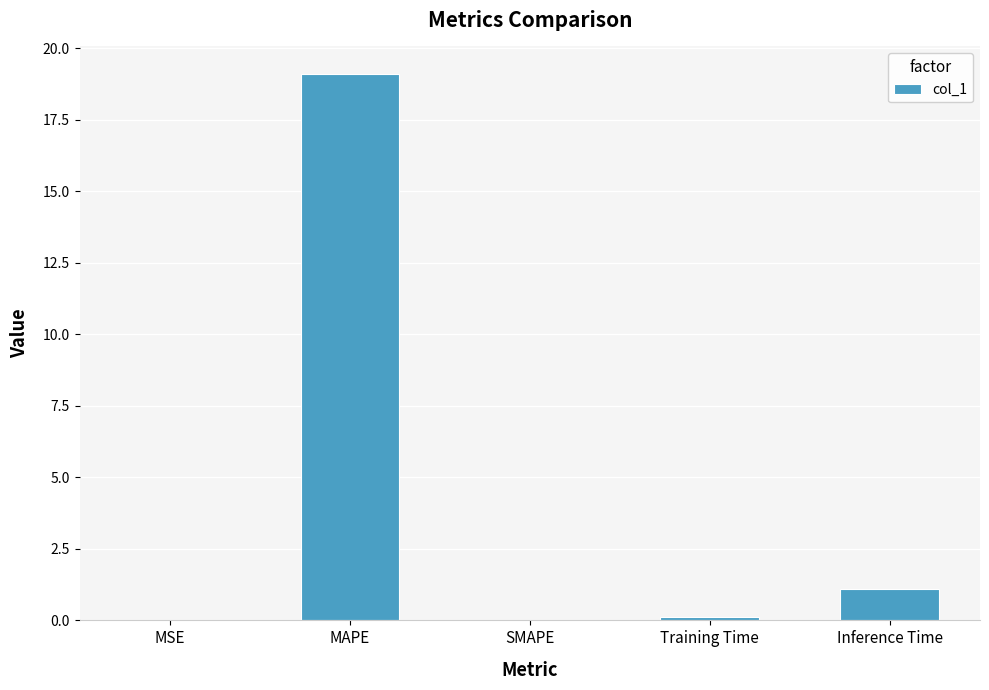

The value at SMAPE is -9.4. True or false?

False